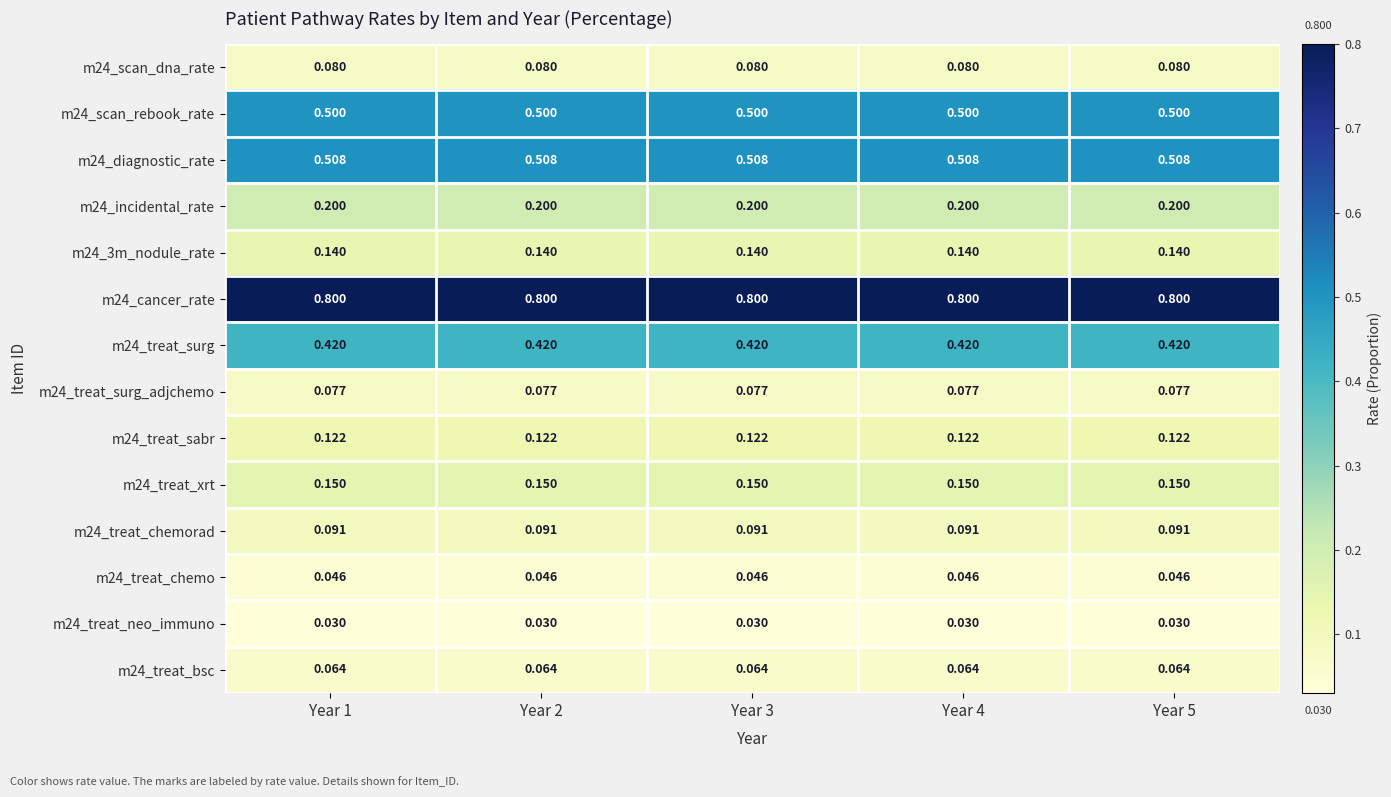

Is the value of m24_treat_surg at Year 5 greater than the value of m24_scan_rebook_rate at Year 4?

No